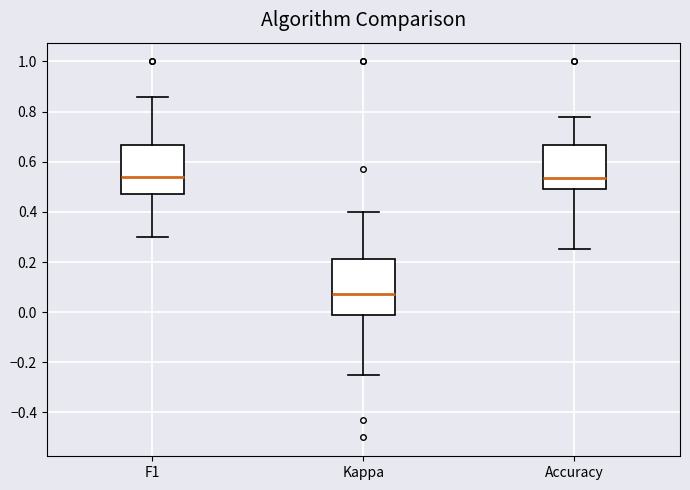

Which box has the lowest median line?

Kappa